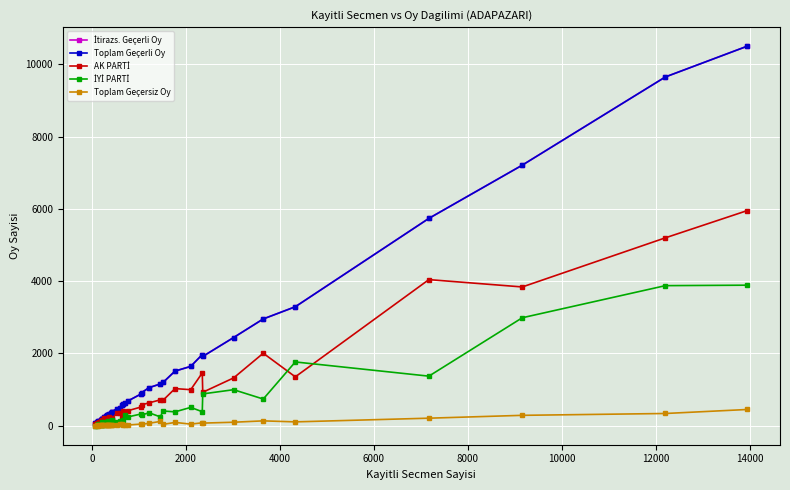

What is the minimum value for İtirazs. Geçerli Oy?

68